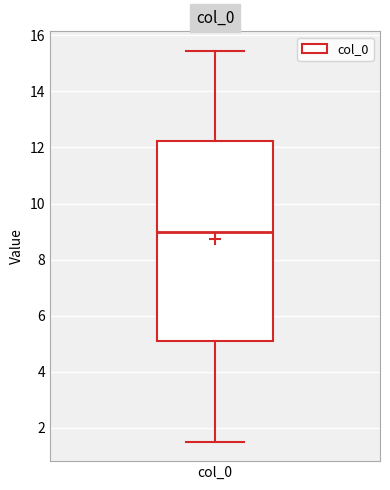

Read this box plot against the y-axis: the position of the median line, the range covered by the box, and the ends of both whiskers. The values are not printed on the chart, so give them approximately, as read against the axis.

median 9.0, box 5.0 to 12.2, whiskers 1.6 to 15.4